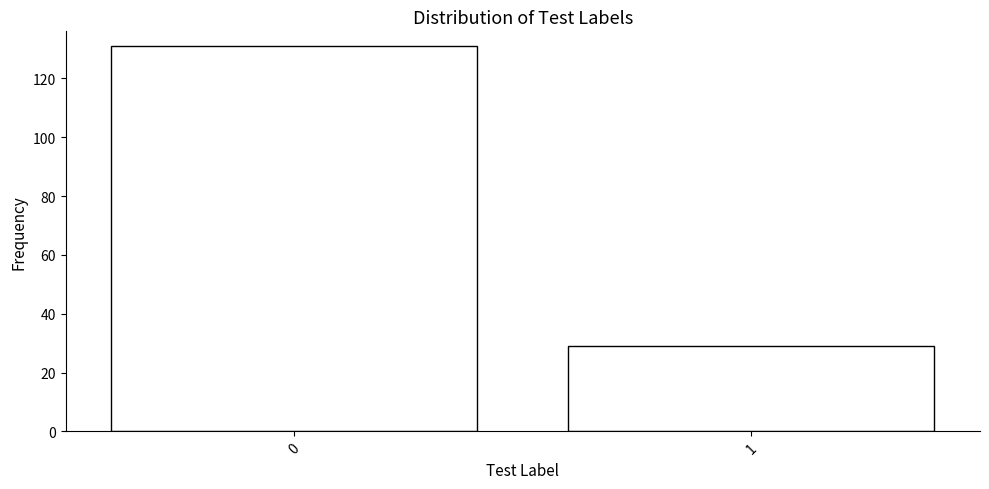

Reading left to right, extract all data points from this chart.

131	29